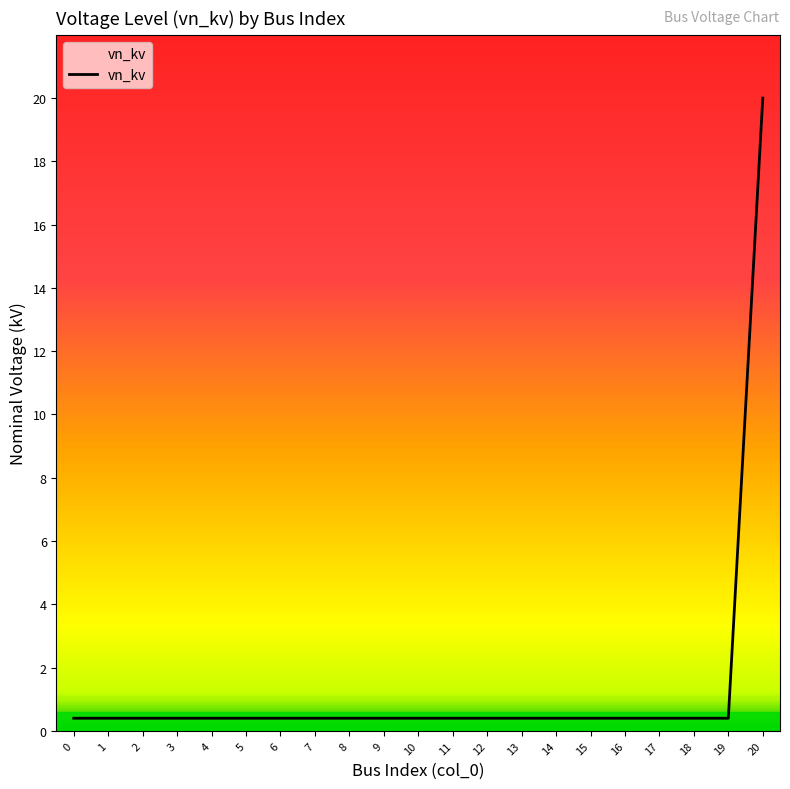

The chart shows a value of 0.4 at 3. True or false?

True